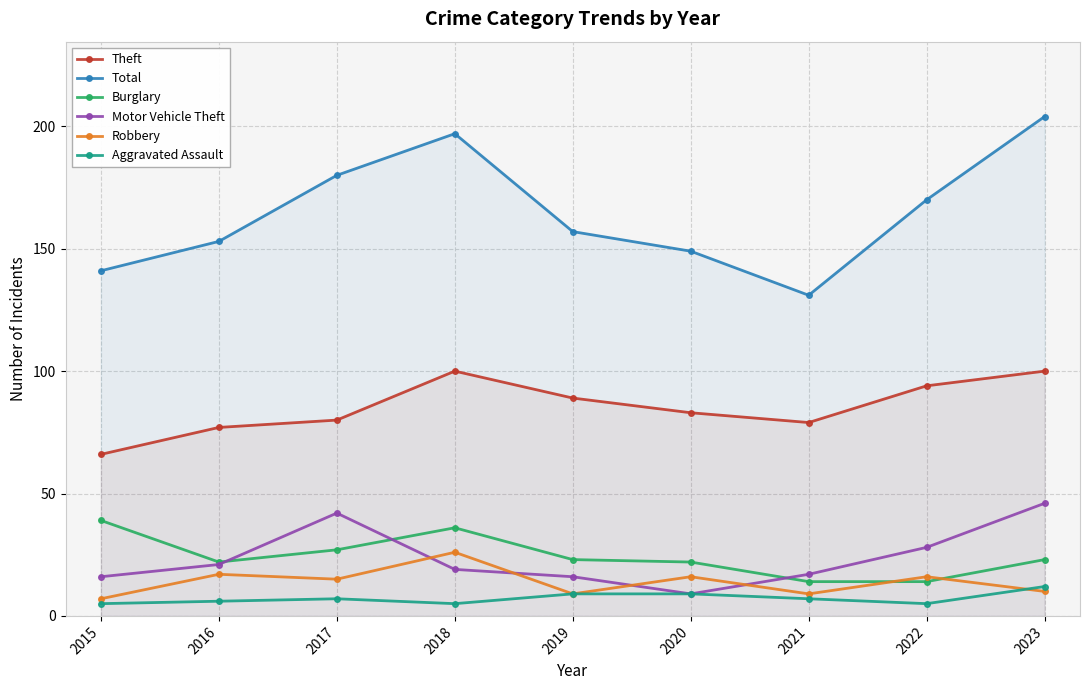

Where is the first local minimum for Robbery?

2017